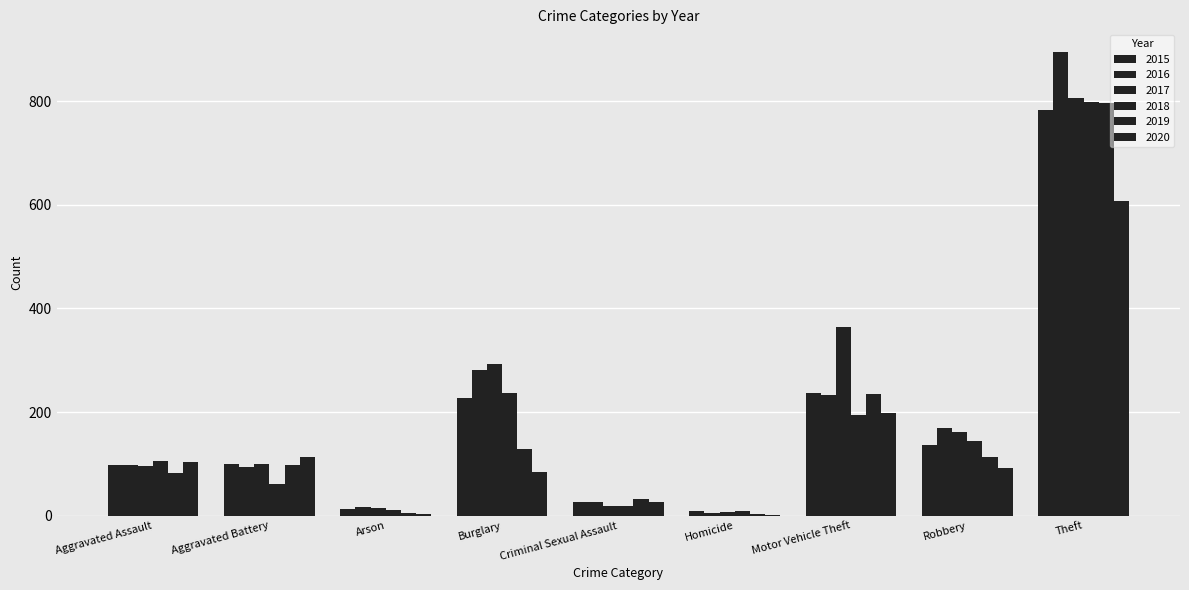

At Burglary, list the series in order from smallest to largest.

2020, 2019, 2015, 2018, 2016, 2017